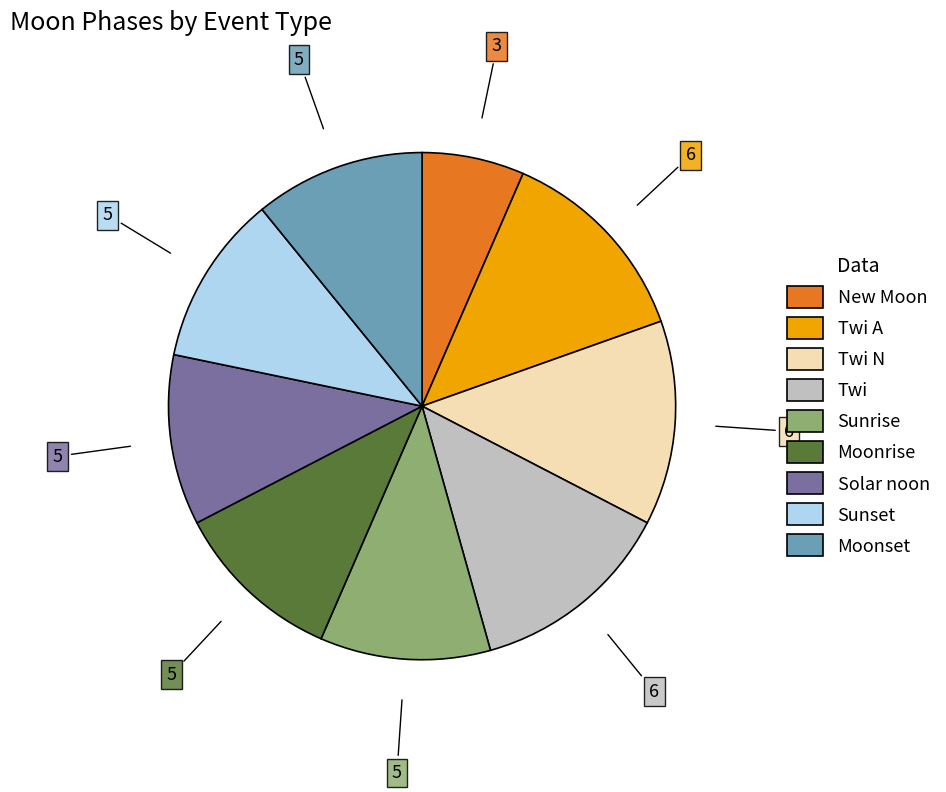

Is there a majority slice in this chart?

No